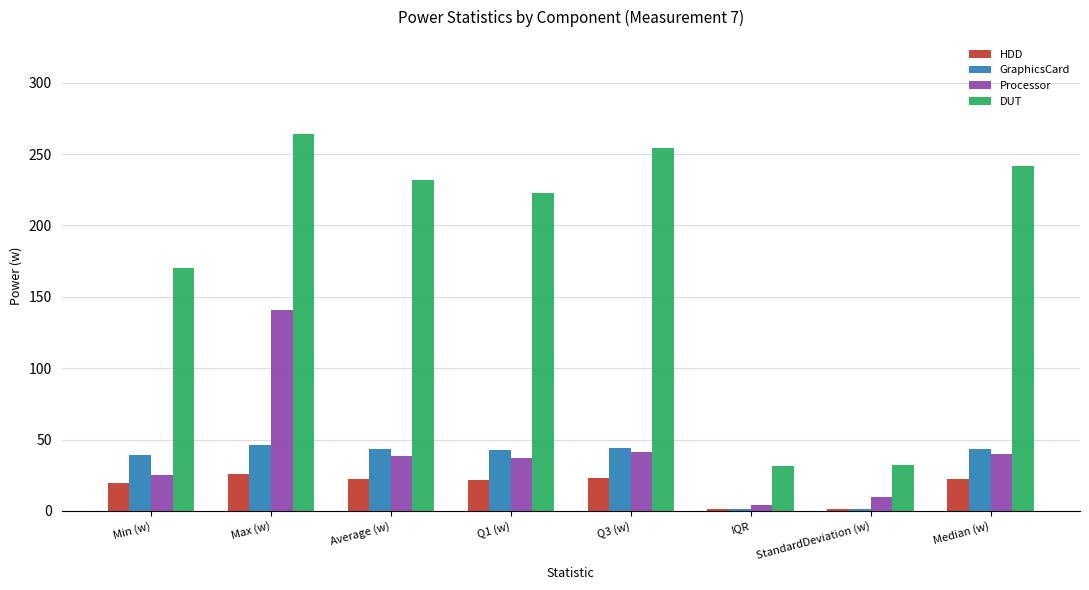

The value of GraphicsCard at Q3 (w) is 43.9. True or false?

True